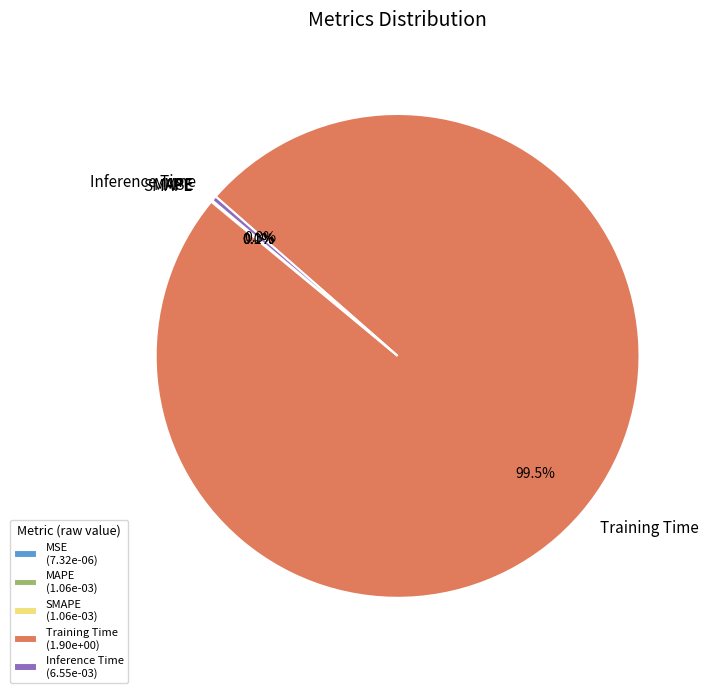

Which has a higher value, Inference Time or Training Time?

Training Time